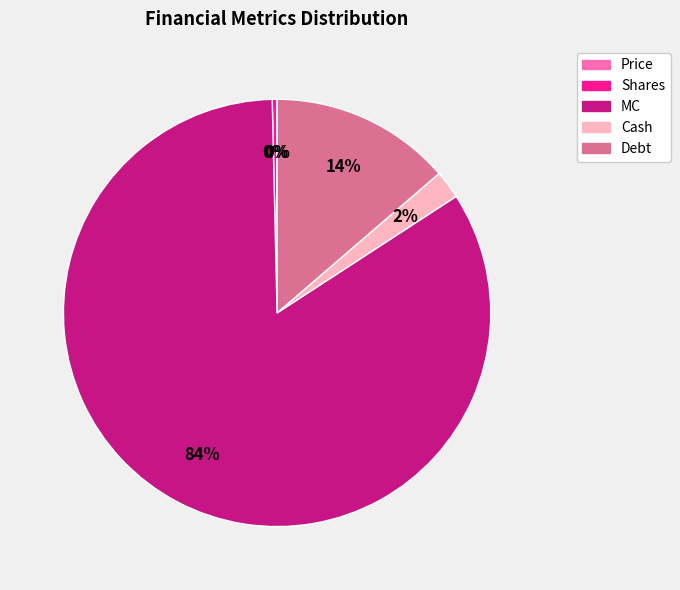

What is the largest slice in the pie chart?

MC